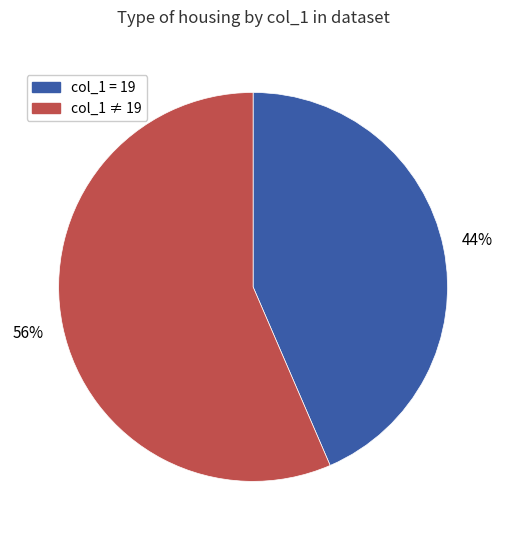

Is there a majority slice in this chart?

Yes